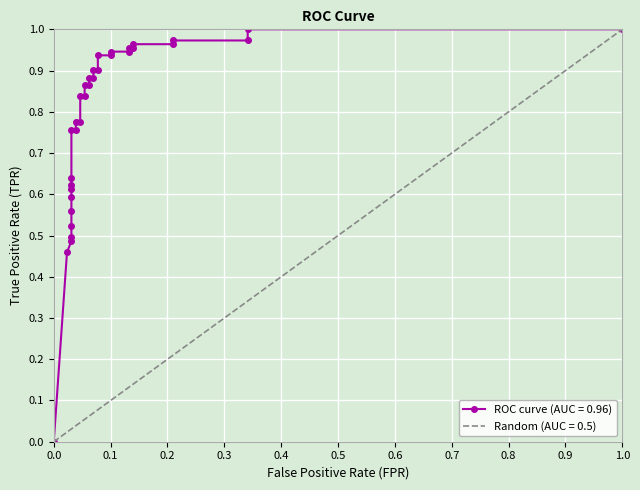

What is the difference between the maximum and minimum values?

1.0